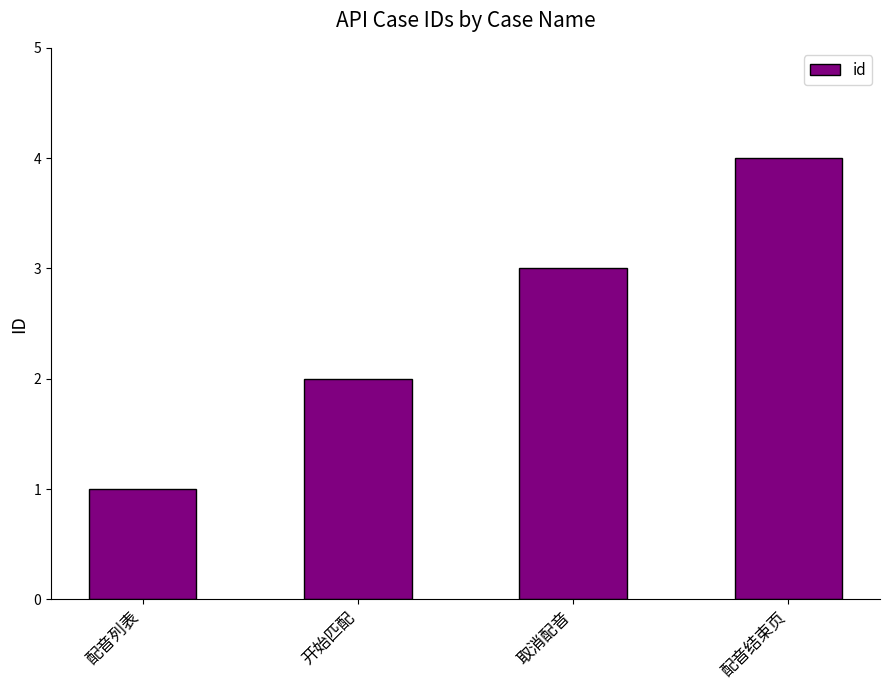

Reading left to right, what are all the values shown in this chart?

1	2	3	4